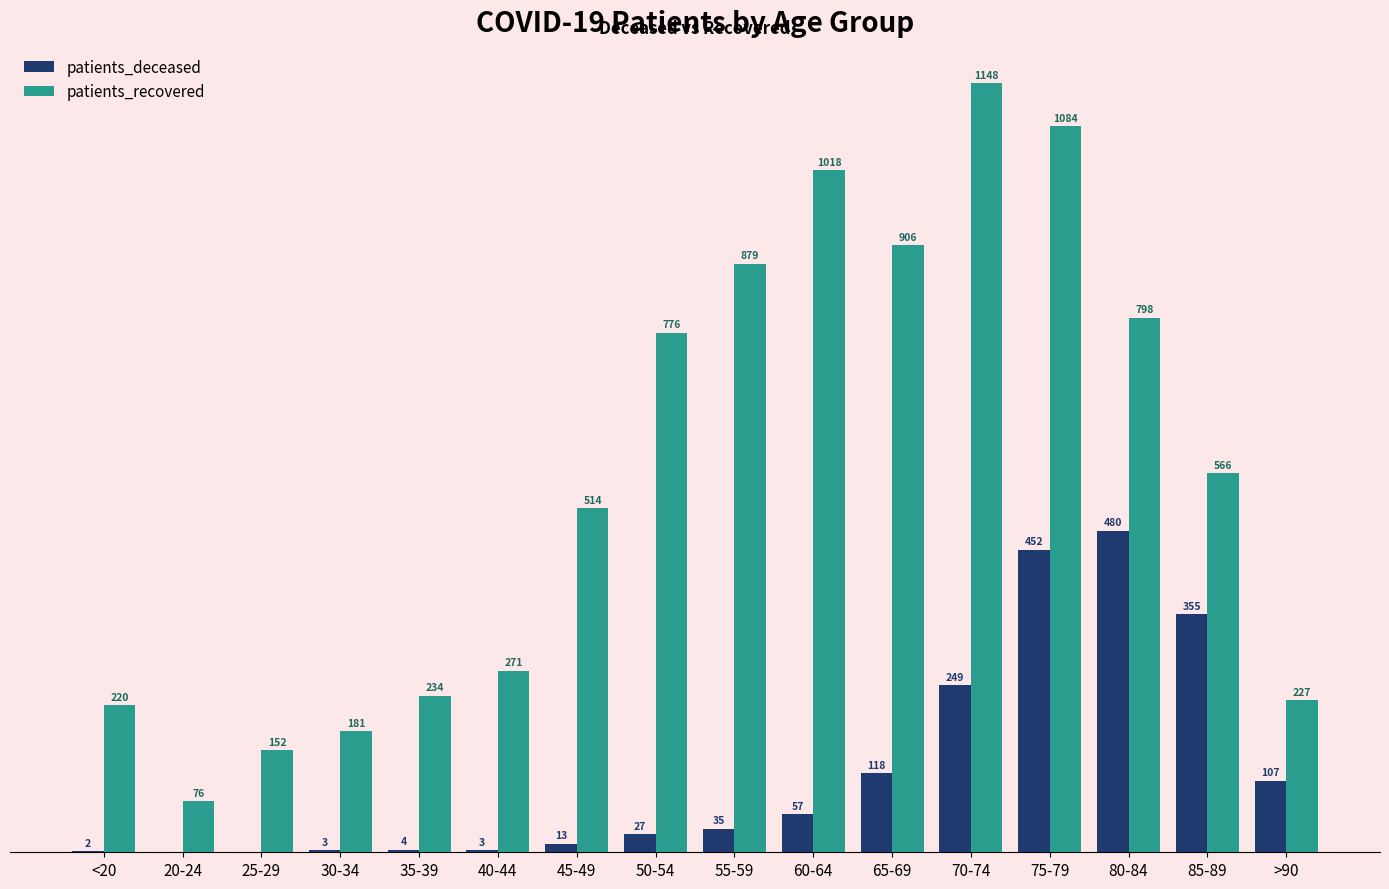

Where is patients_recovered nearest to the value 612?

85-89